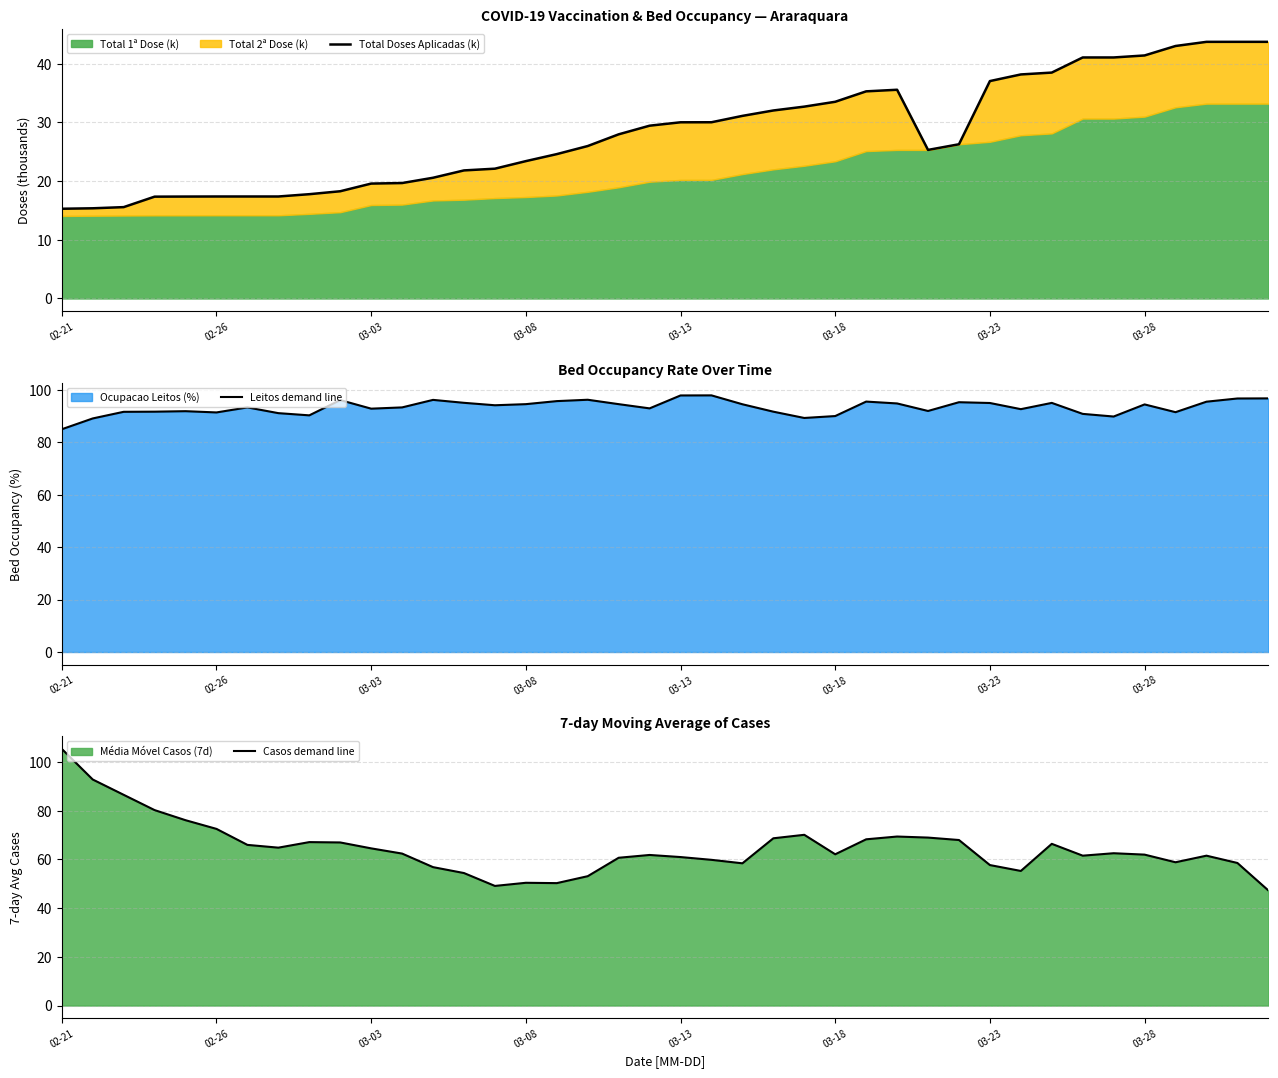

The value of Leitos demand line at 03-08 is 128.1. True or false?

False